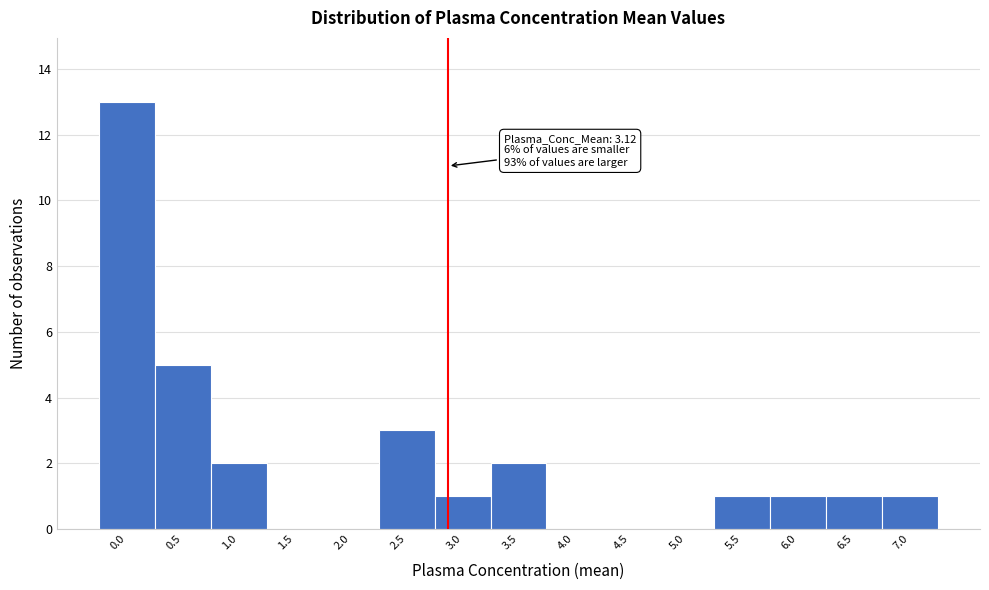

Reading right to left, list all the values displayed in this chart.

7.0=1	6.5=1	6.0=1	5.5=1	5.0=0	4.5=0	4.0=0	3.5=2	3.0=1	2.5=3	2.0=0	1.5=0	1.0=2	0.5=5	0.0=13